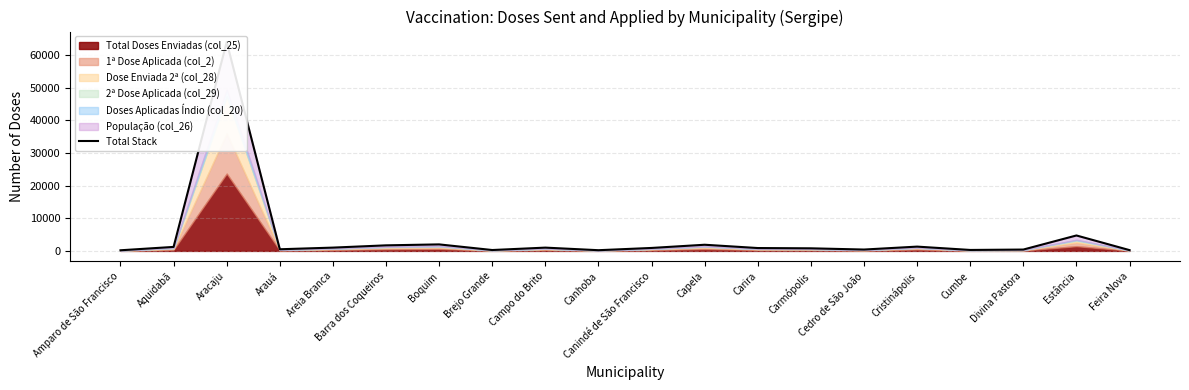

List the labels in order of value, smallest first.

Amparo de São Francisco, Canhoba, Feira Nova, Brejo Grande, Cumbe, Divina Pastora, Cedro de São João, Arauá, Carmópolis, Carira, Canindé de São Francisco, Campo do Brito, Areia Branca, Aquidabã, Cristinápolis, Barra dos Coqueiros, Capela, Boquim, Estância, Aracaju